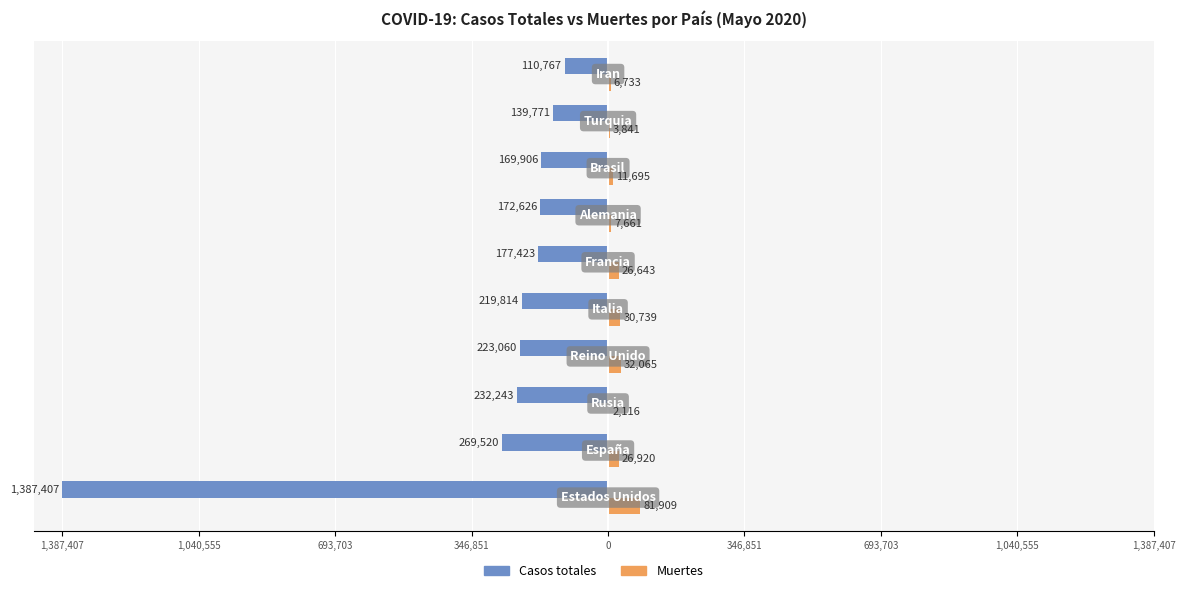

What are all the series names shown in the legend?

Casos totales, Muertes